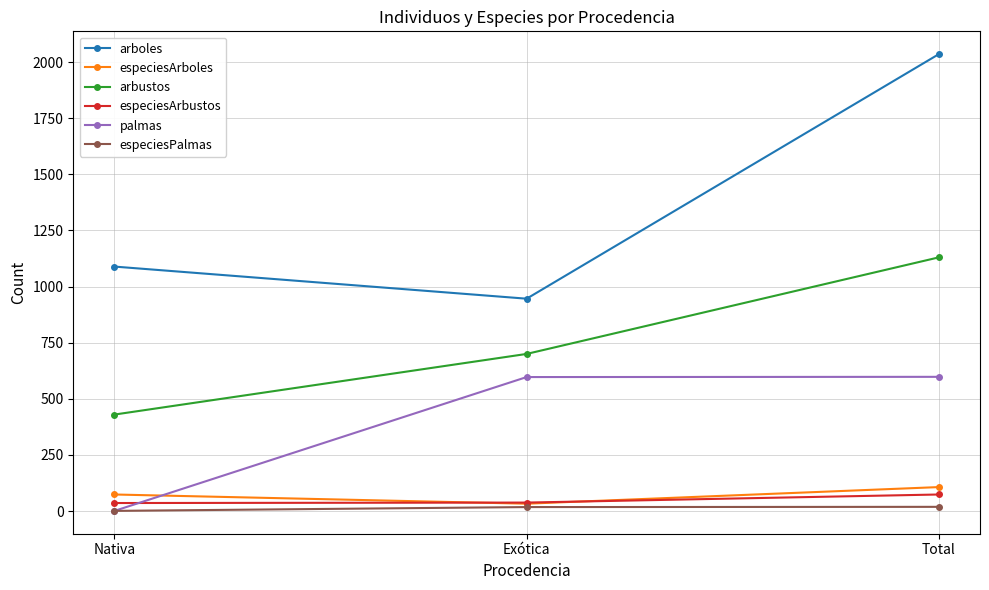

True or false: palmas has a value of 597 at Exótica.

True